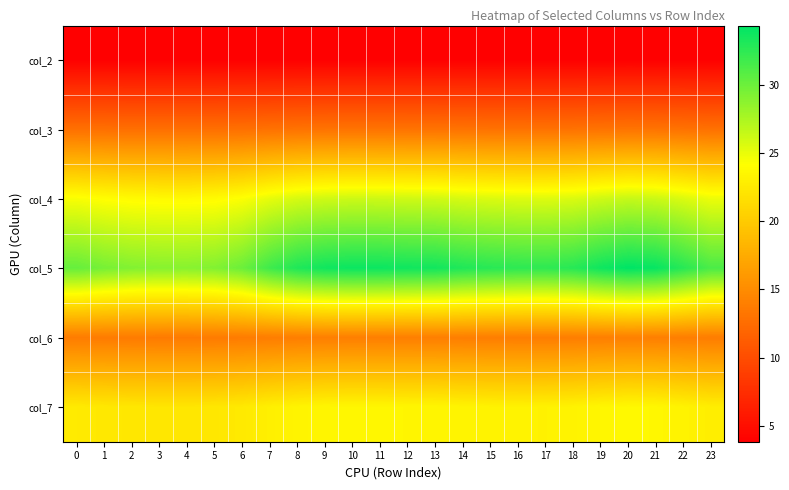

How many series are shown in this chart?

6